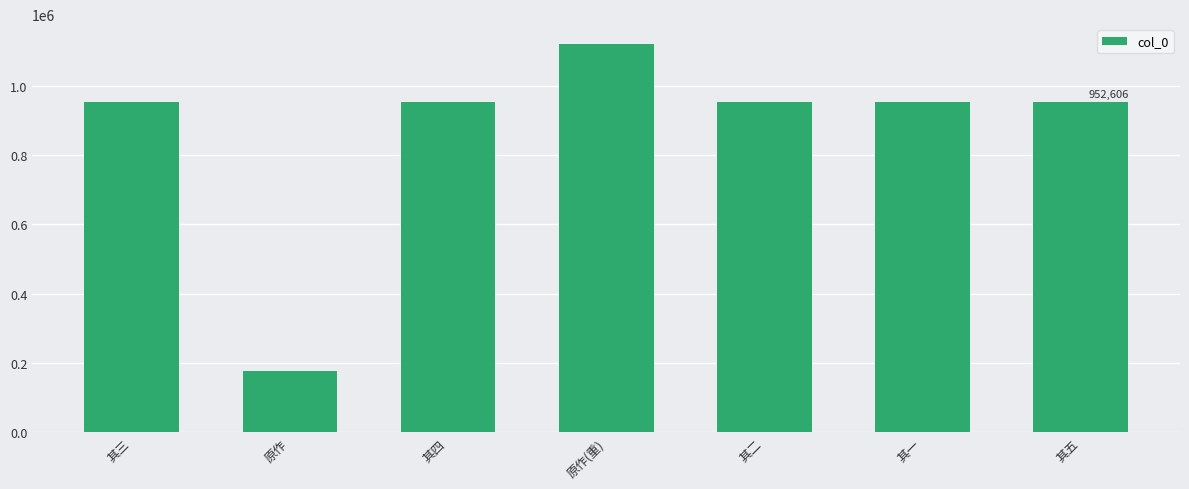

What position from the left is 原作?

2